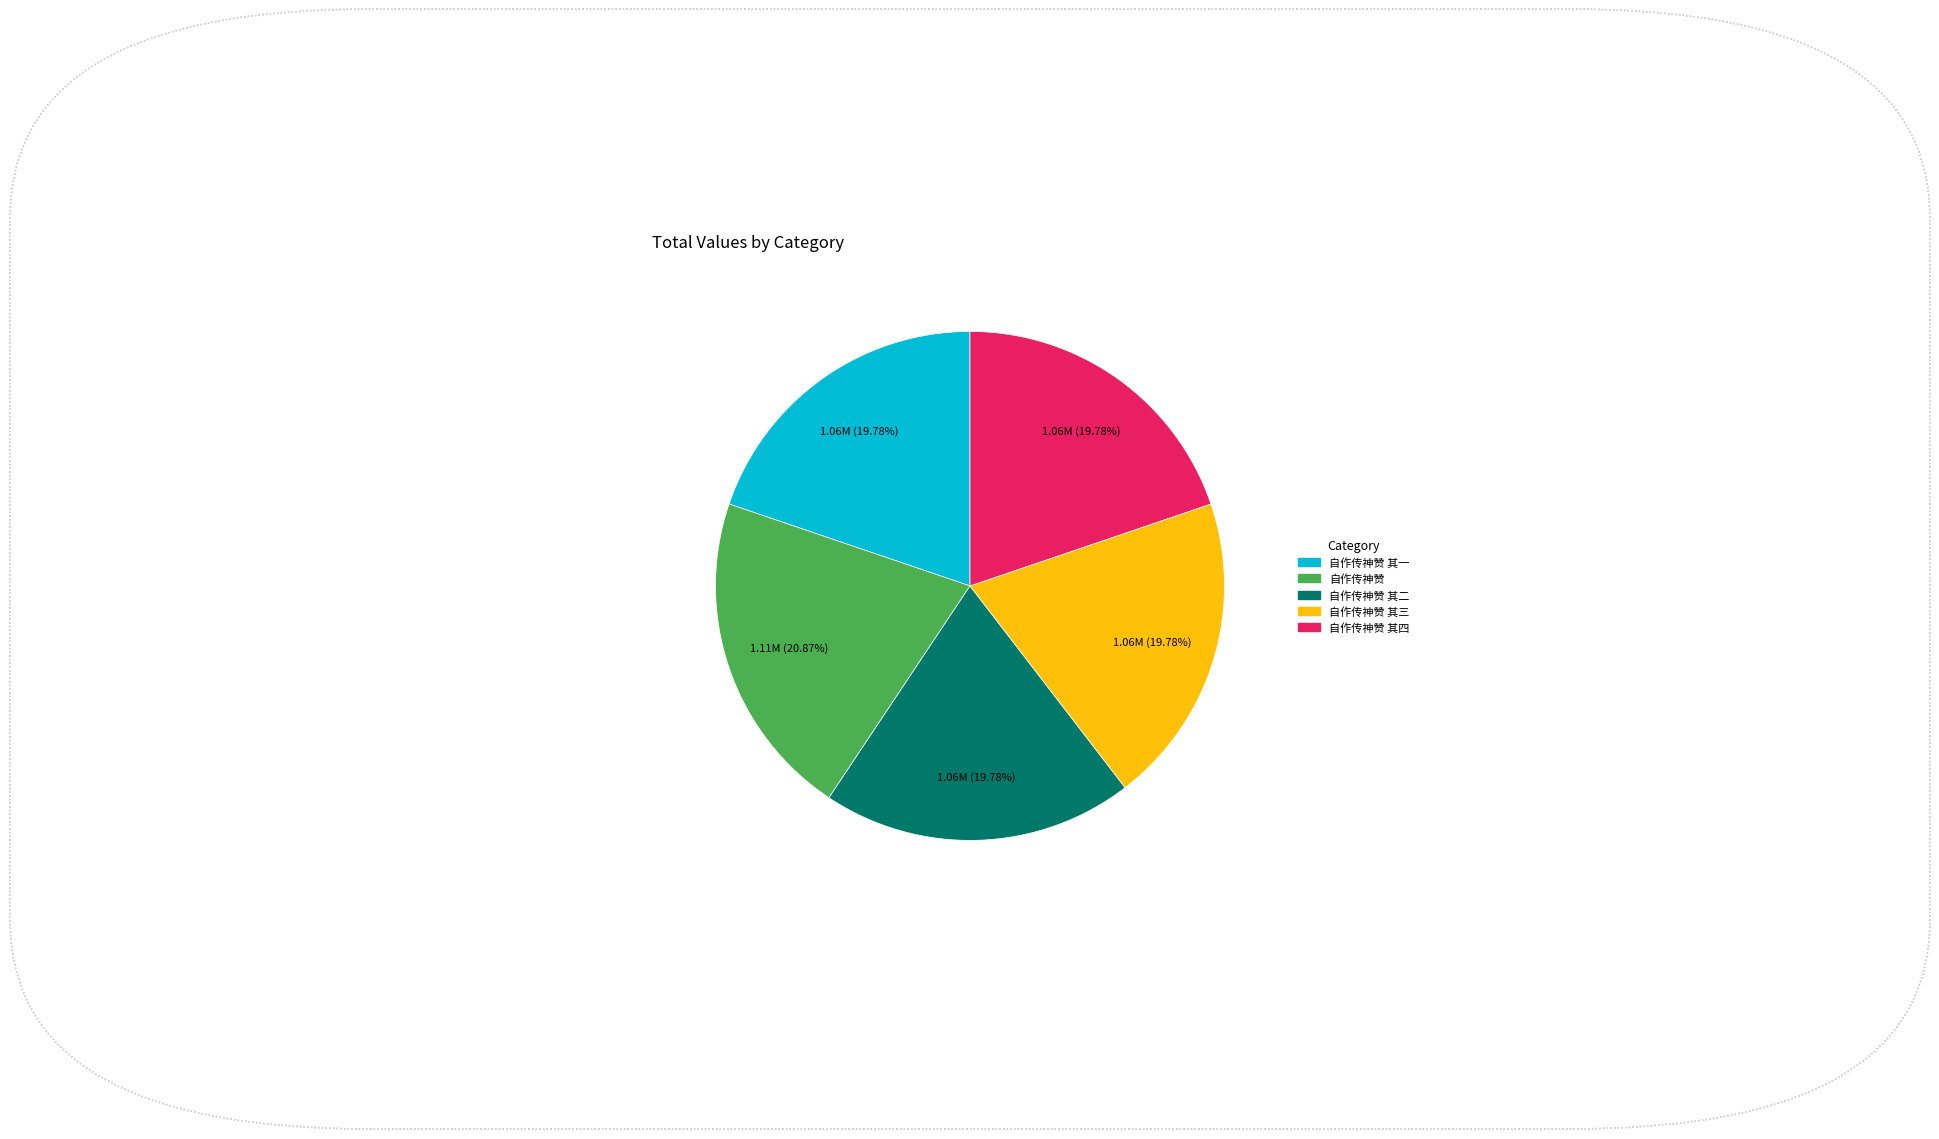

Does any single category account for the majority?

No